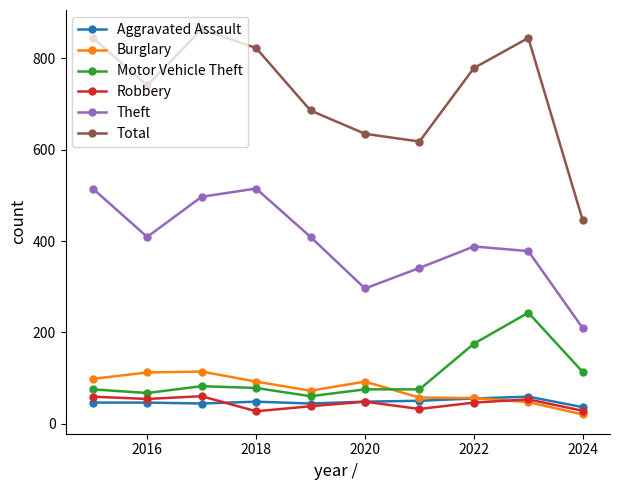

What is the value of the Motor Vehicle Theft point at the 2nd from the left?

67